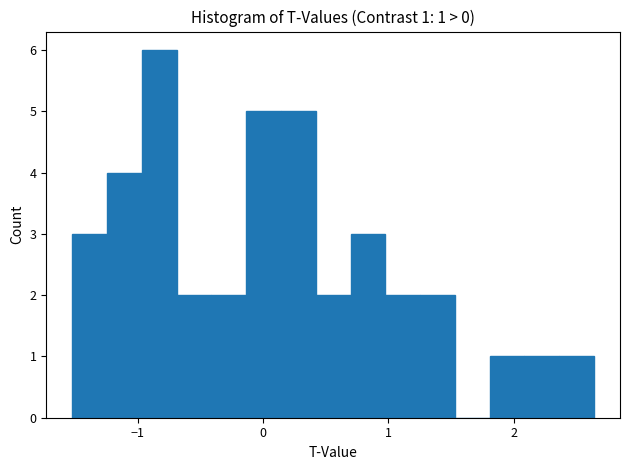

Around what value on the x-axis is the tallest bar? Give the approximate position of its centre, as read against the axis.

-0.8